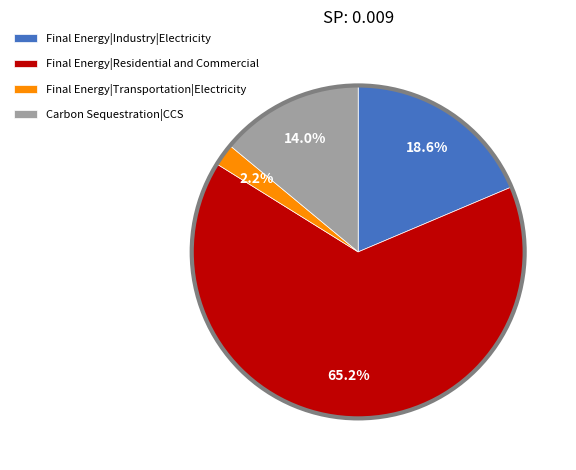

To the nearest percent, what is the average slice percentage?

25%